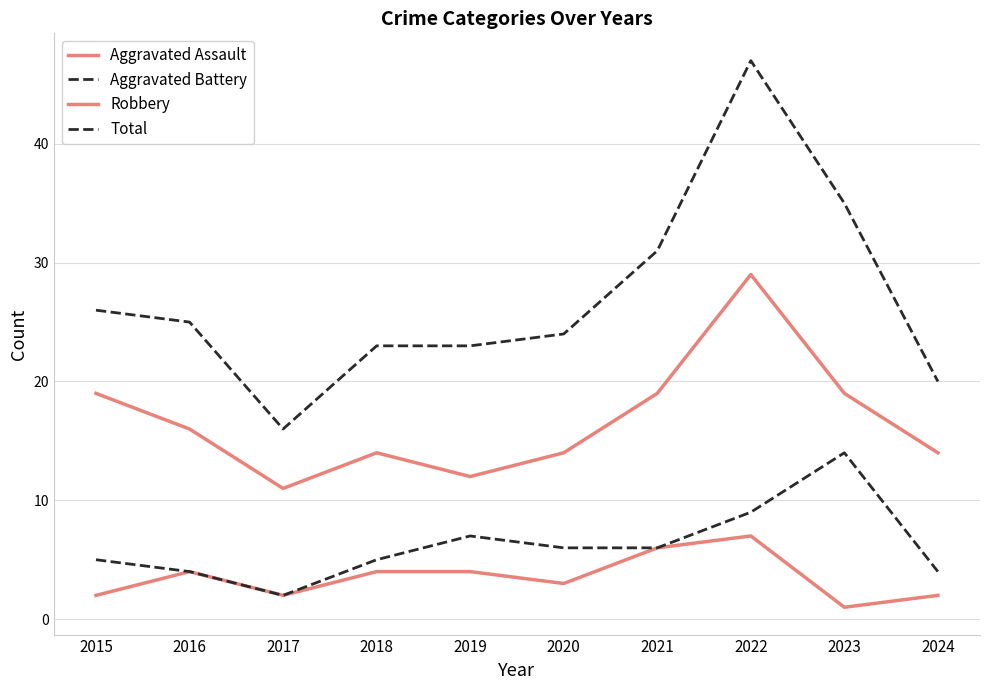

Reading left to right, transcribe all the data shown in this chart.

Aggravated Assault: 2015=2	2016=4	2017=2	2018=4	2019=4	2020=3	2021=6	2022=7	2023=1	2024=2
Aggravated Battery: 2015=5	2016=4	2017=2	2018=5	2019=7	2020=6	2021=6	2022=9	2023=14	2024=4
Robbery: 2015=19	2016=16	2017=11	2018=14	2019=12	2020=14	2021=19	2022=29	2023=19	2024=14
Total: 2015=26	2016=25	2017=16	2018=23	2019=23	2020=24	2021=31	2022=47	2023=35	2024=20